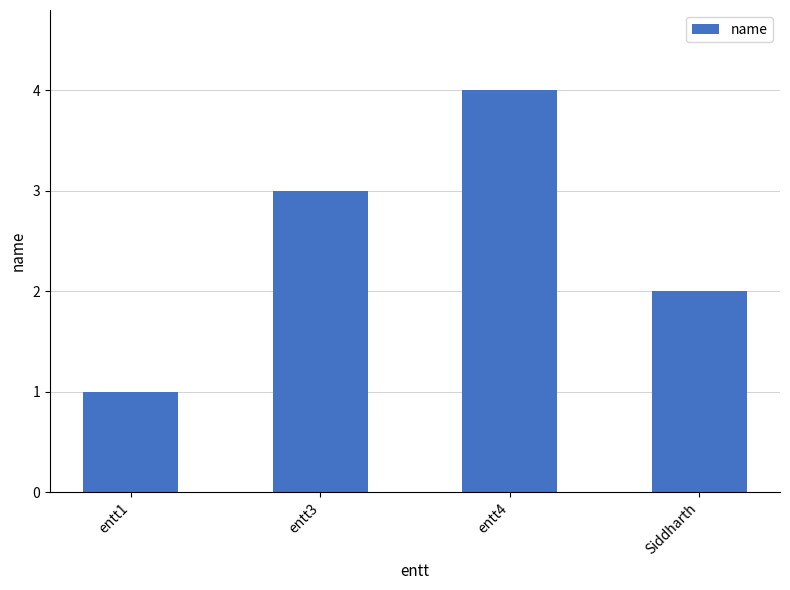

What is the label of the 4th bar from the left?

Siddharth